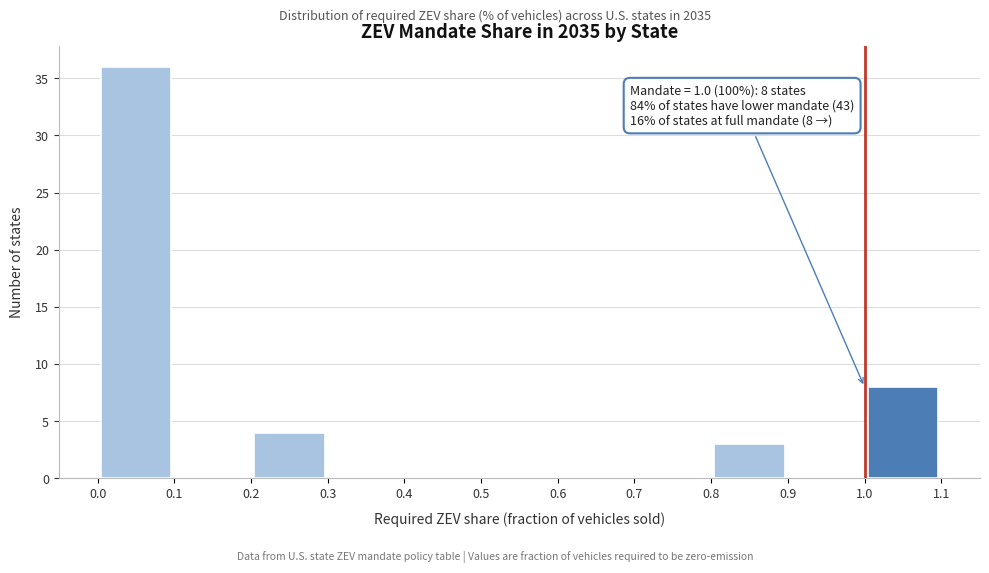

Over which range of the x-axis is the bar tallest?

0.0 to 0.1